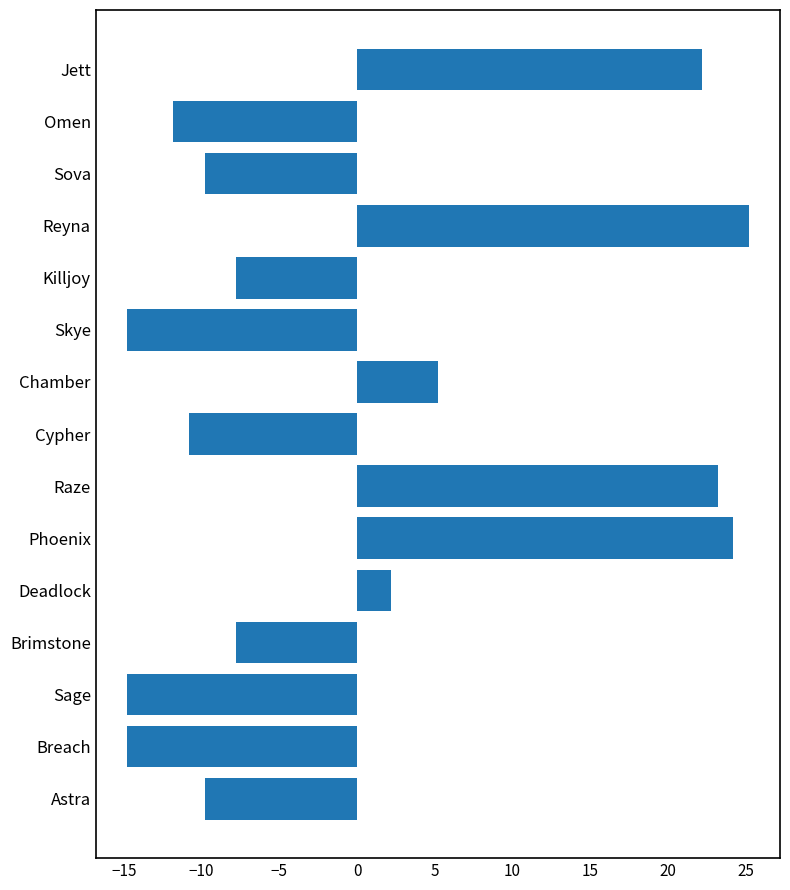

What is the label of the 9th bar from the top?

Raze